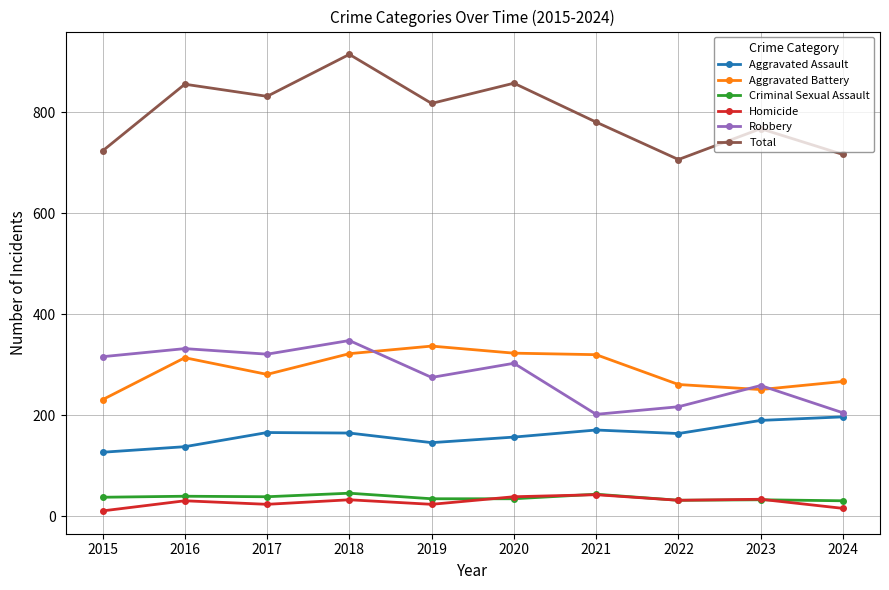

What are all the series names shown in the legend?

Aggravated Assault, Aggravated Battery, Criminal Sexual Assault, Homicide, Robbery, Total